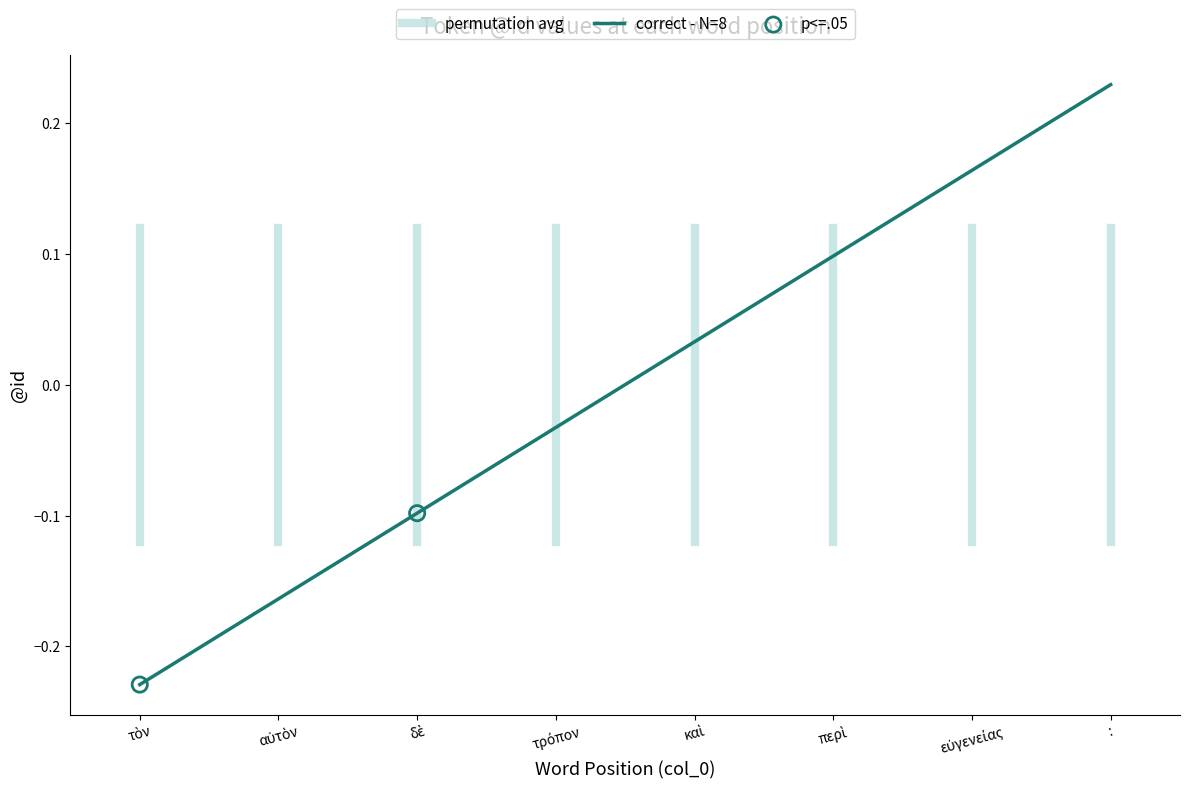

What is the change in value from τρόπον to :?

+0.3